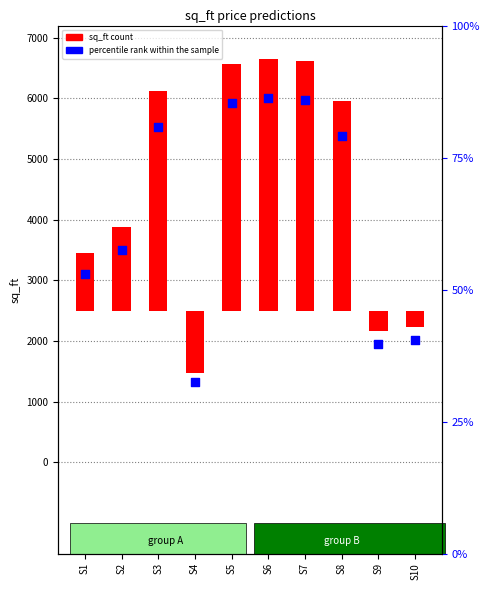

What is the ratio of the value at S8 to the value at S4?

4.0